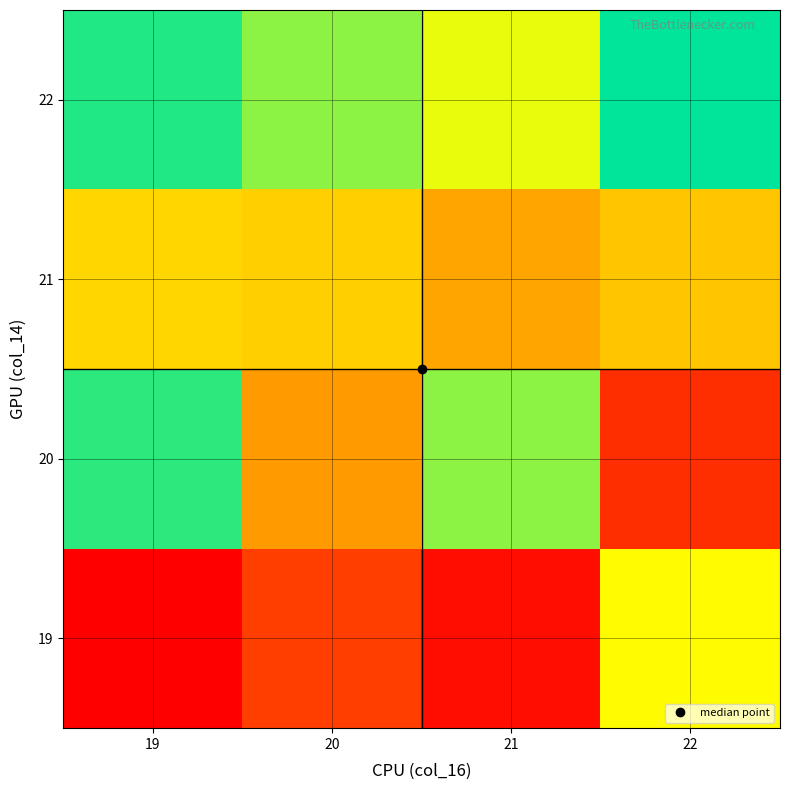

Reading right to left, what are all the values shown in this chart?

19: 22=0.7	21=0.0	20=0.2	19=0.0
20: 22=0.1	21=0.8	20=0.4	19=0.9
21: 22=0.5	21=0.4	20=0.5	19=0.6
22: 22=1.0	21=0.7	20=0.8	19=1.0